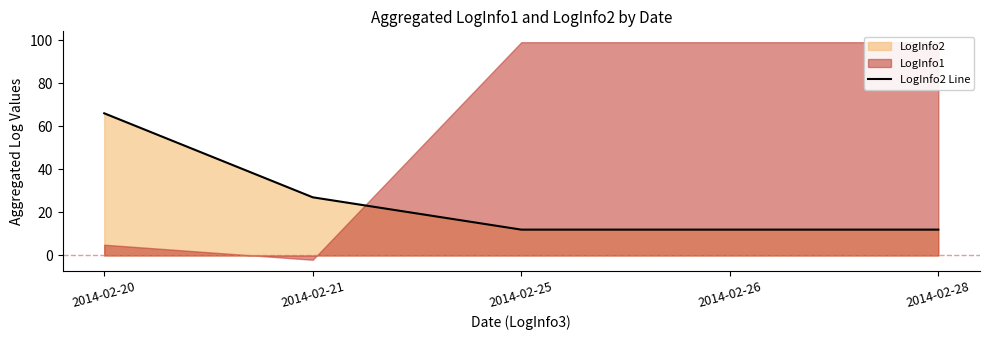

True or false: the data has more than 2 interior local peaks.

False